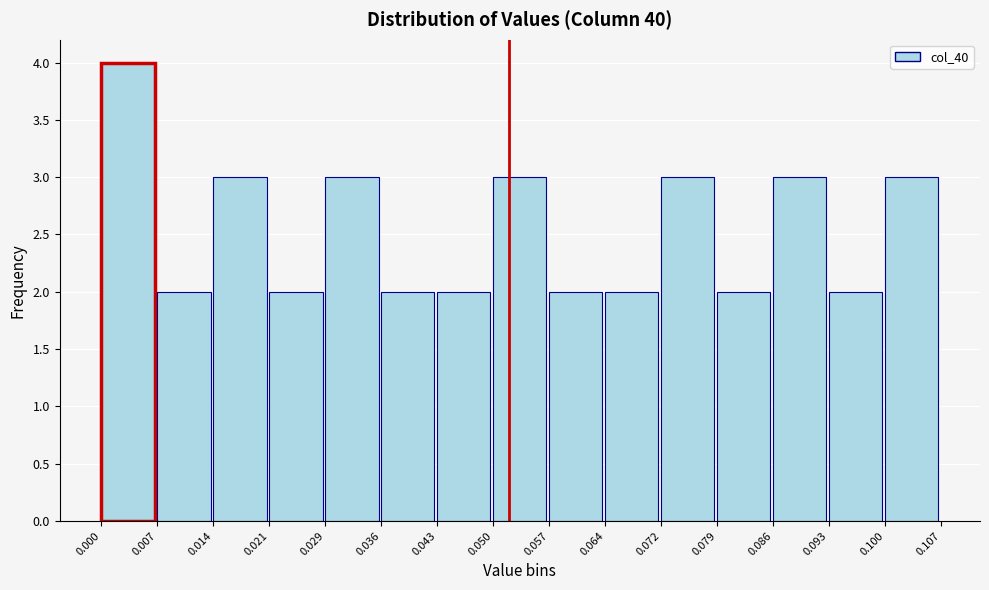

How tall is the bar that spans 0.050 to 0.057 on the x-axis? The values are not printed on the chart, so give them approximately, as read against the axis.

3